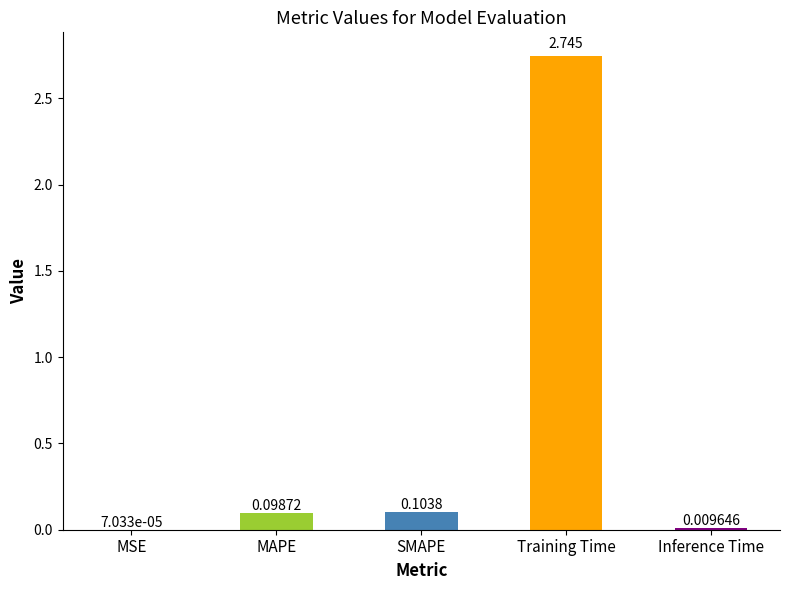

Which label corresponds to the largest value in the chart?

Training Time